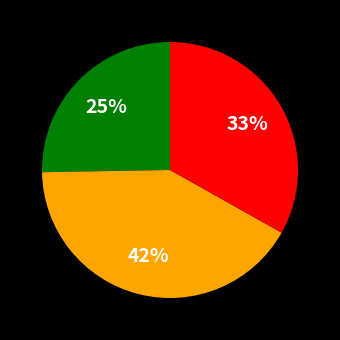

Does any single category account for the majority?

No